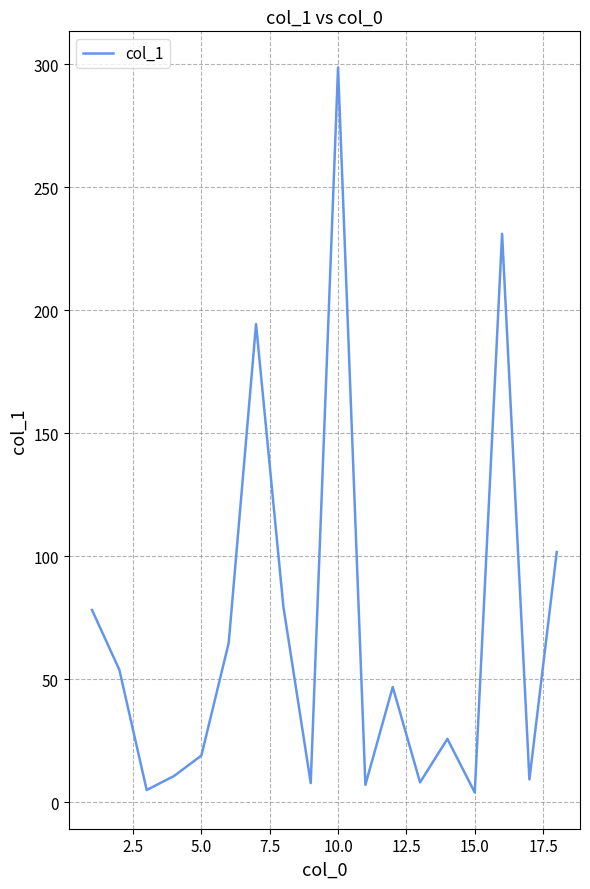

What is the maximum value shown in the chart?

298.7